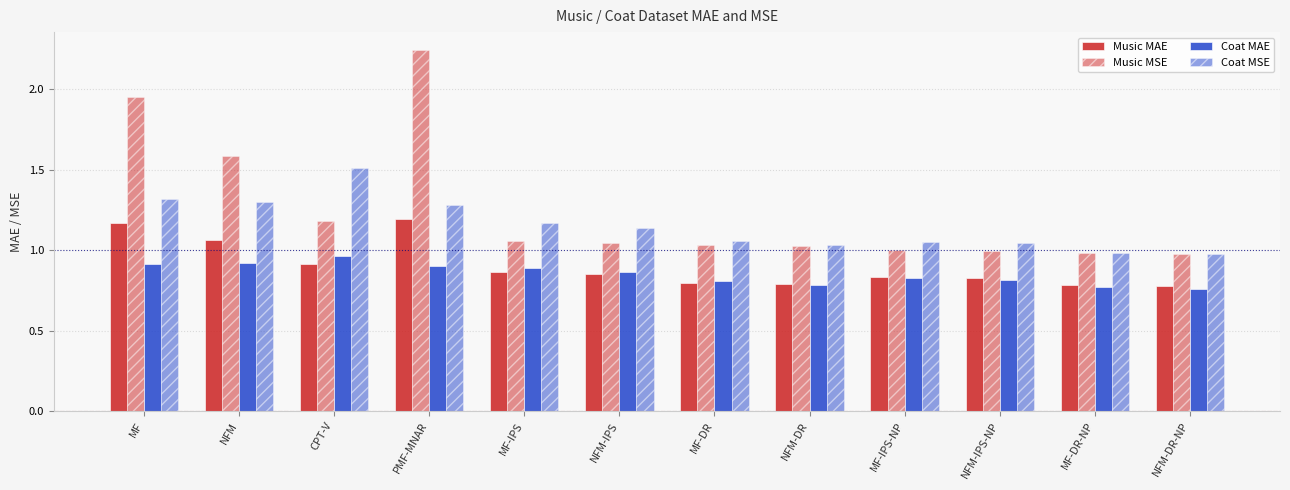

How many categories are shown in the chart?

12